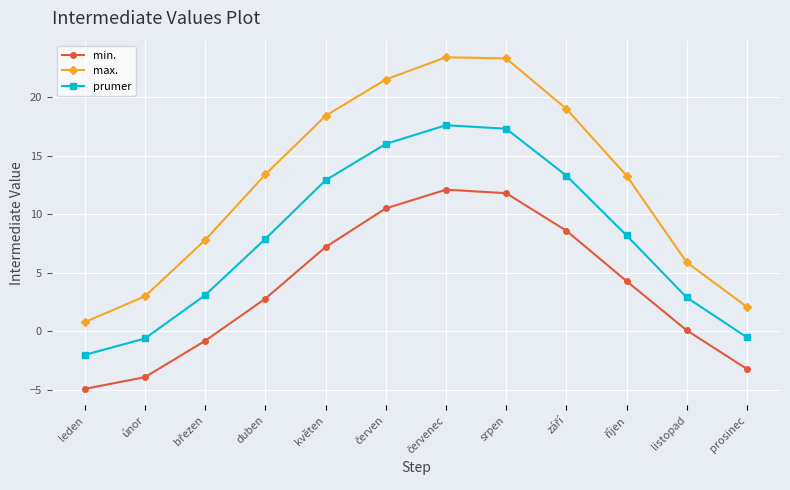

What is the maximum value shown in the chart?

23.4